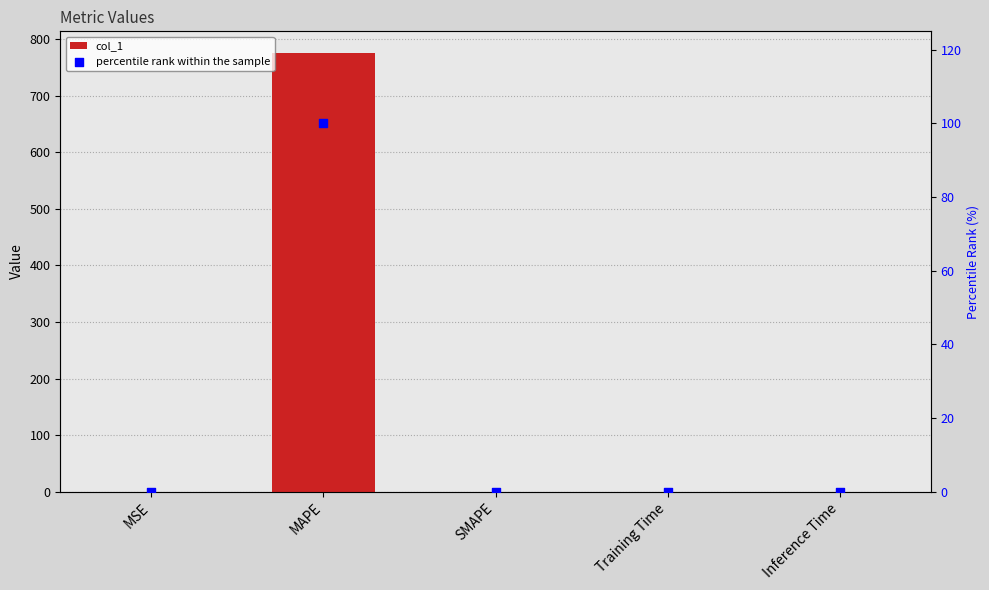

Which series has the largest Y range (max minus min)?

col_1